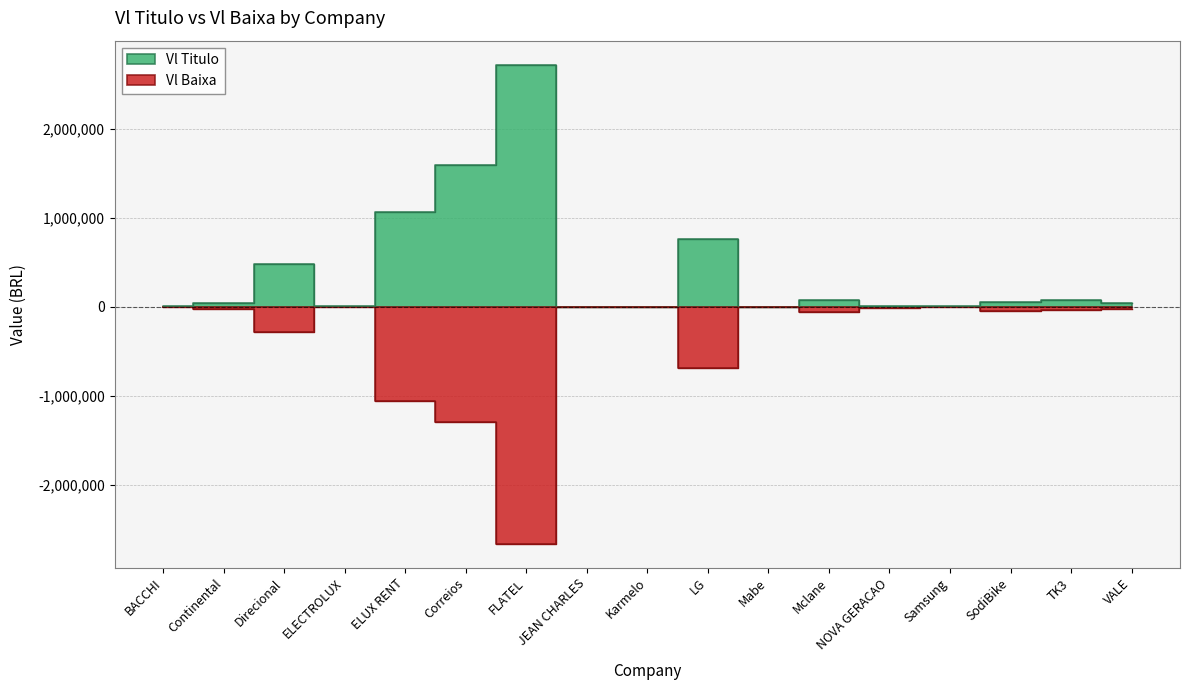

What position from the left is JEAN CHARLES?

8